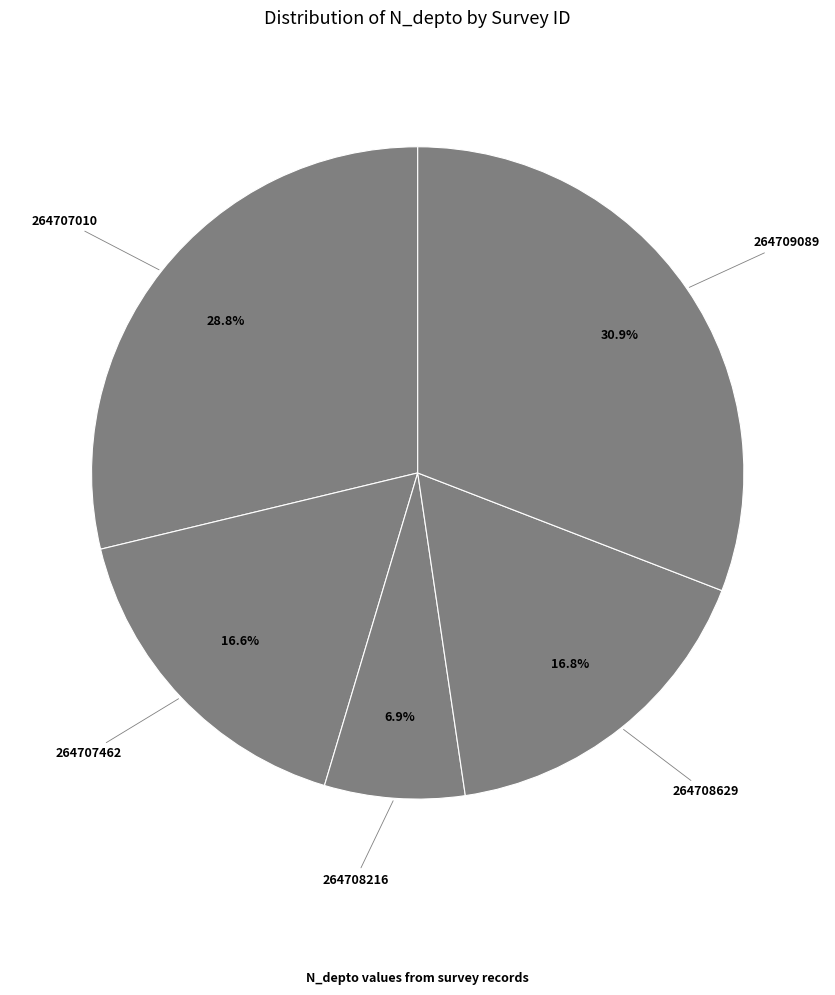

How many slices are in this pie chart?

5